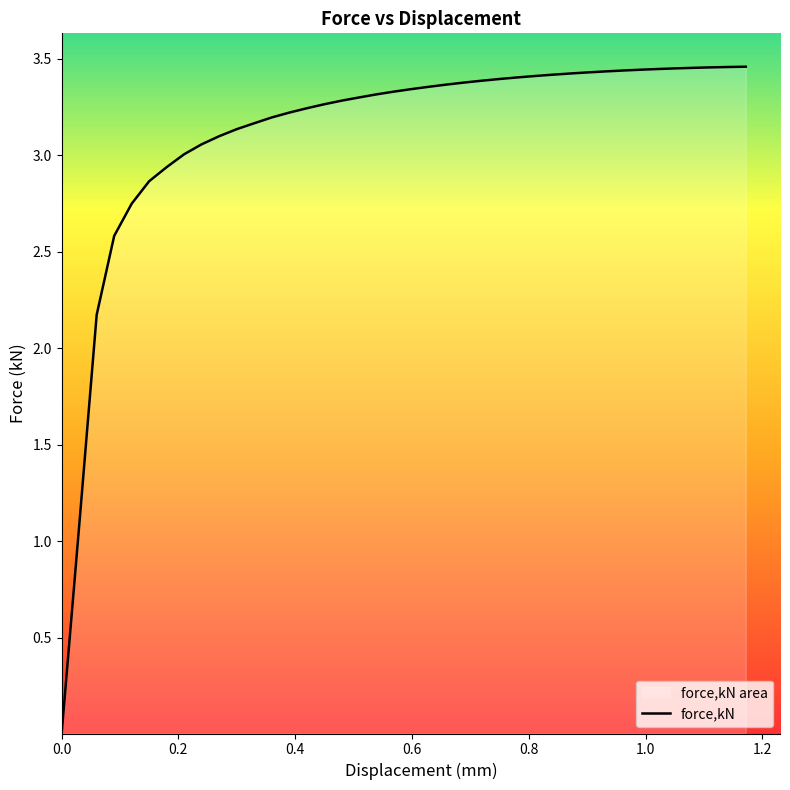

The chart shows a value of 1.8 at 13. True or false?

False